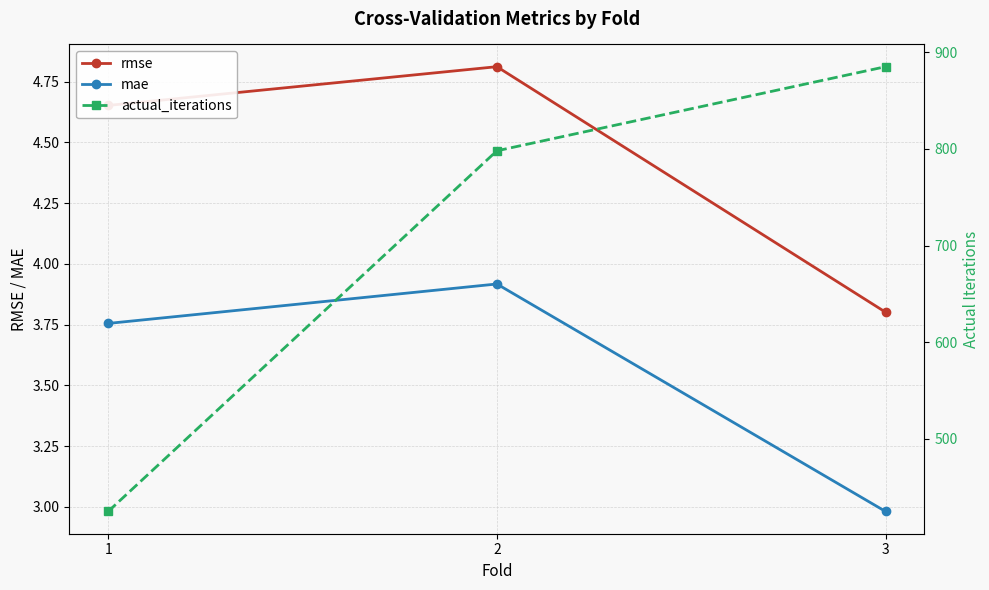

What are all the series names shown in the legend?

rmse, mae, actual_iterations